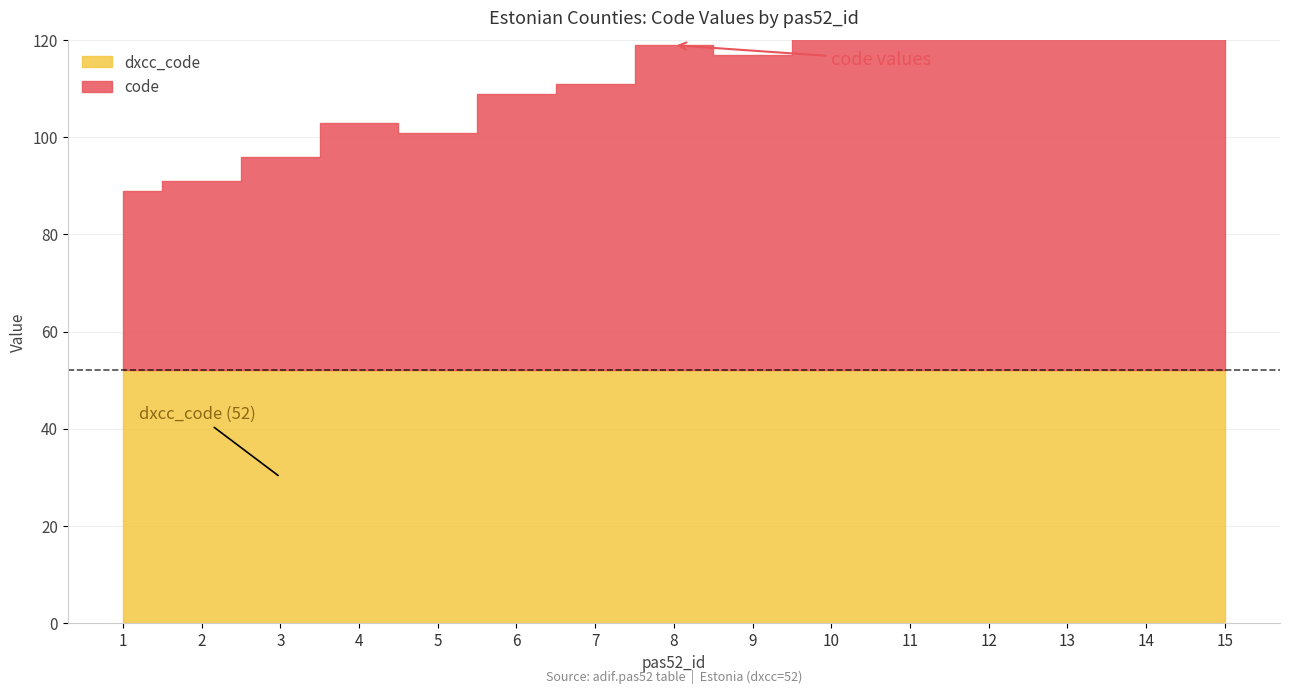

Between 5 and 10, which is larger?

10